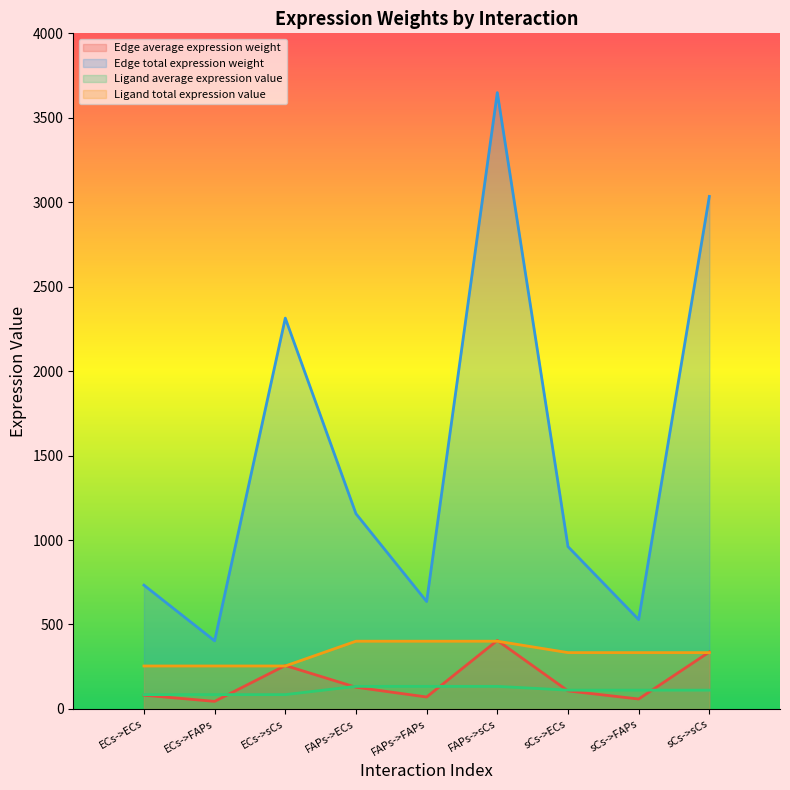

The Edge total expression weight series shows 245.2 at sCs->FAPs. True or false?

False